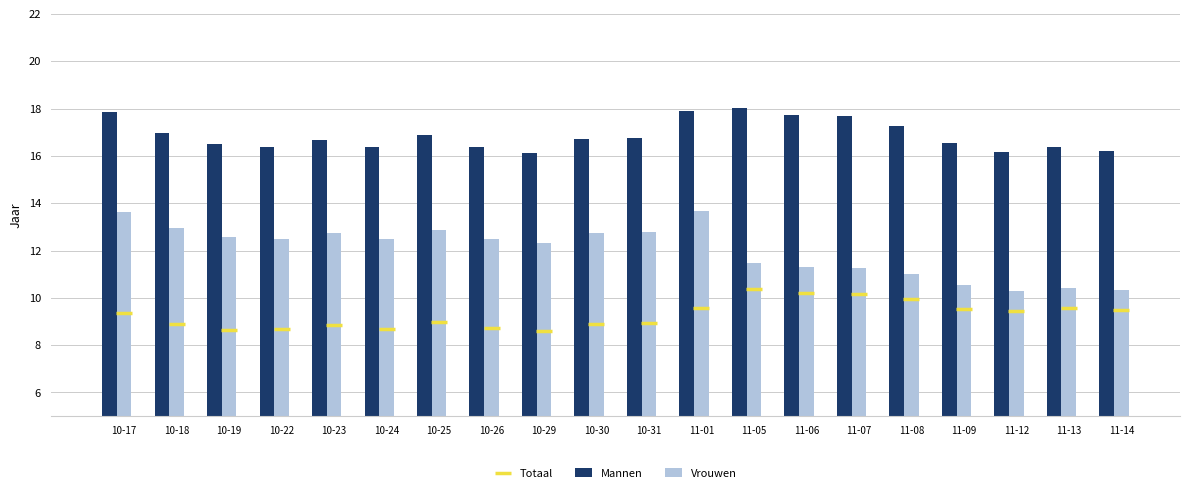

Reading left to right, extract all data points from this chart.

Totaal: 10-17=9.3	10-18=8.9	10-19=8.6	10-22=8.7	10-23=8.9	10-24=8.7	10-25=9.0	10-26=8.7	10-29=8.6	10-30=8.9	10-31=8.9	11-01=9.6	11-05=10.4	11-06=10.2	11-07=10.2	11-08=9.9	11-09=9.5	11-12=9.4	11-13=9.6	11-14=9.5
Mannen: 10-17=17.9	10-18=17.0	10-19=16.5	10-22=16.4	10-23=16.7	10-24=16.4	10-25=16.9	10-26=16.4	10-29=16.1	10-30=16.7	10-31=16.7	11-01=17.9	11-05=18.0	11-06=17.7	11-07=17.7	11-08=17.3	11-09=16.5	11-12=16.2	11-13=16.4	11-14=16.2
Vrouwen: 10-17=13.6	10-18=12.9	10-19=12.6	10-22=12.5	10-23=12.7	10-24=12.5	10-25=12.9	10-26=12.5	10-29=12.3	10-30=12.8	10-31=12.8	11-01=13.7	11-05=11.5	11-06=11.3	11-07=11.3	11-08=11.0	11-09=10.5	11-12=10.3	11-13=10.4	11-14=10.3